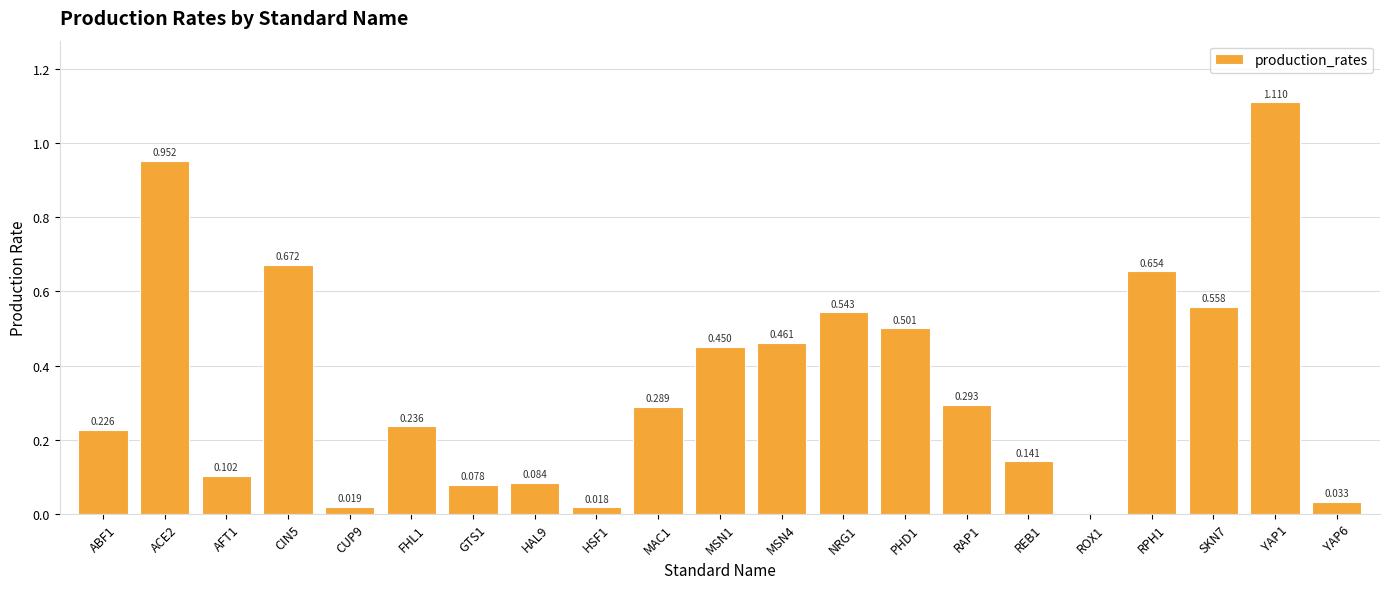

Are the bars horizontal?

No